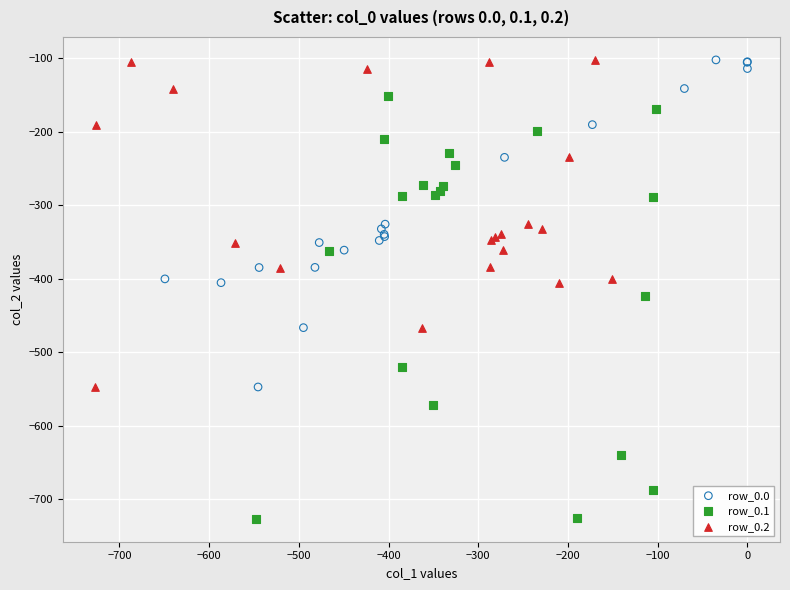

Which series contains the lowest Y value?

row_0.1